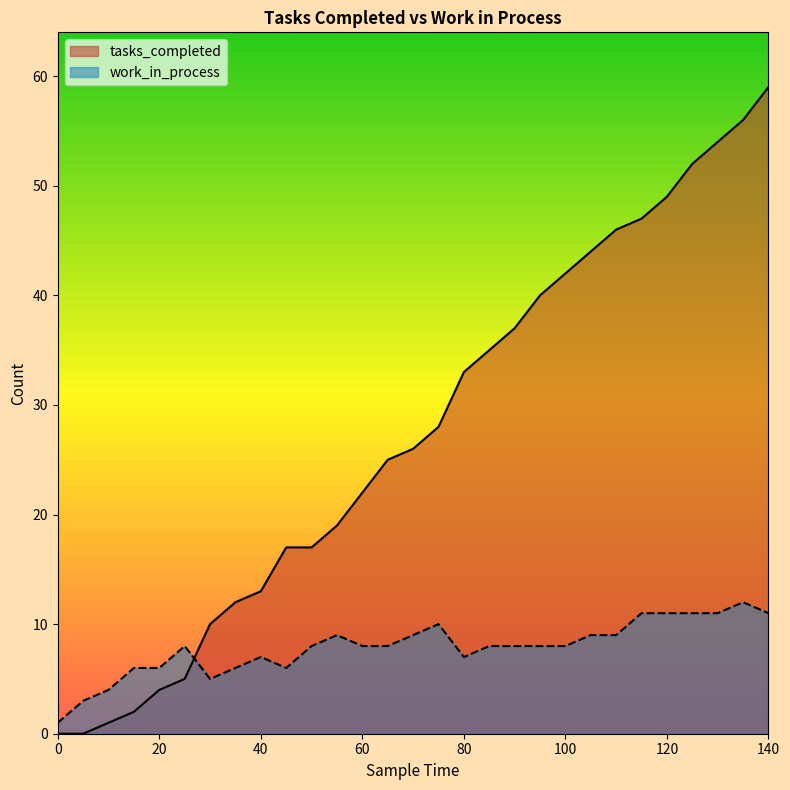

Reading left to right, list all the values displayed in this chart.

tasks_completed: 0	0	1	2	4	5	10	12	13	17	17	19	22	25	26	28	33	35	37	40	42	44	46	47	49	52	54	56	59
work_in_process: 1	3	4	6	6	8	5	6	7	6	8	9	8	8	9	10	7	8	8	8	8	9	9	11	11	11	11	12	11